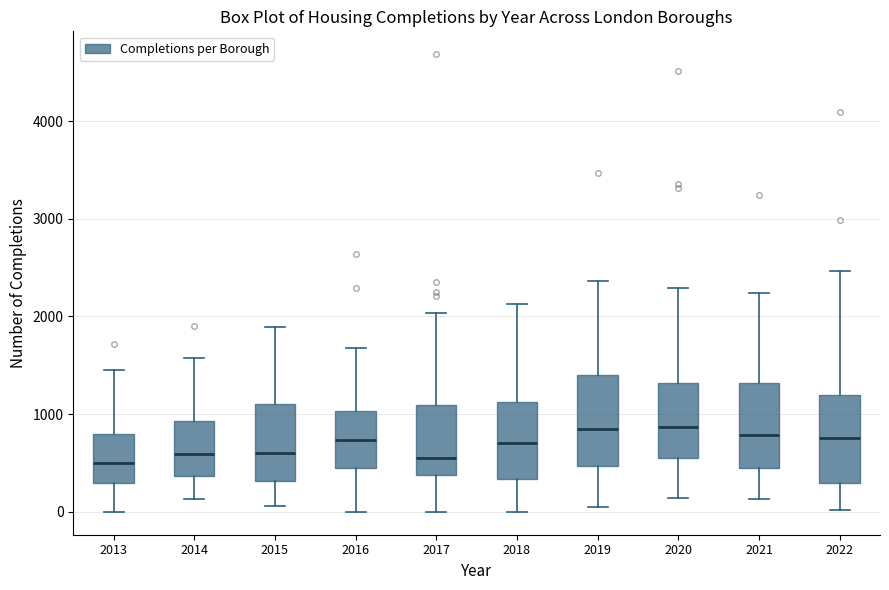

Reading left to right, transcribe this box plot: for each box, give where its median line is, the range the box spans, and where its two whiskers end, as read against the y-axis. The values are not printed on the chart, so give them approximately, as read against the axis.

2013: median 500, box 300 to 800, whiskers 0 to 1500
2014: median 600, box 400 to 900, whiskers 100 to 1600
2015: median 600, box 300 to 1100, whiskers 100 to 1900
2016: median 700, box 400 to 1000, whiskers 0 to 1700
2017: median 600, box 400 to 1100, whiskers 0 to 2000
2018: median 700, box 300 to 1100, whiskers 0 to 2100
2019: median 900, box 500 to 1400, whiskers 0 to 2400
2020: median 900, box 600 to 1300, whiskers 100 to 2300
2021: median 800, box 400 to 1300, whiskers 100 to 2200
2022: median 800, box 300 to 1200, whiskers 0 to 2500